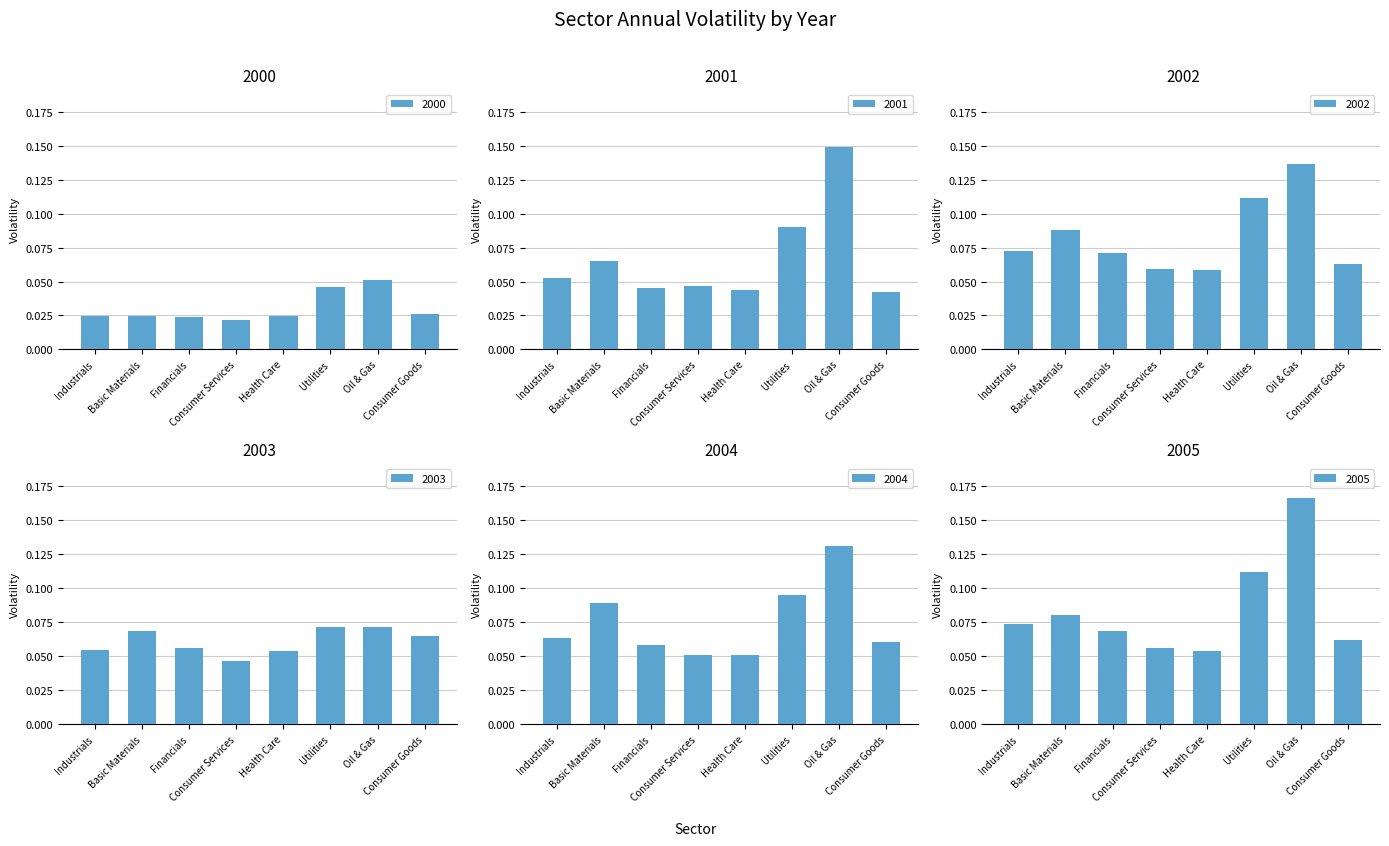

What are all the series names shown in the legend?

2000, 2001, 2002, 2003, 2004, 2005